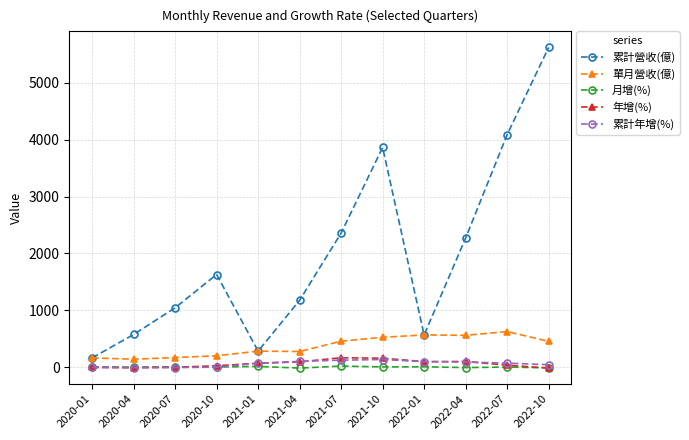

How many values in the 累計年增(%) series exceed 73?

6